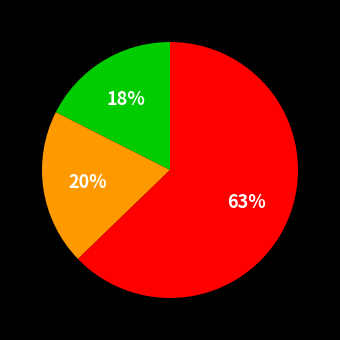

Is there any slice that represents more than half of the pie?

Yes